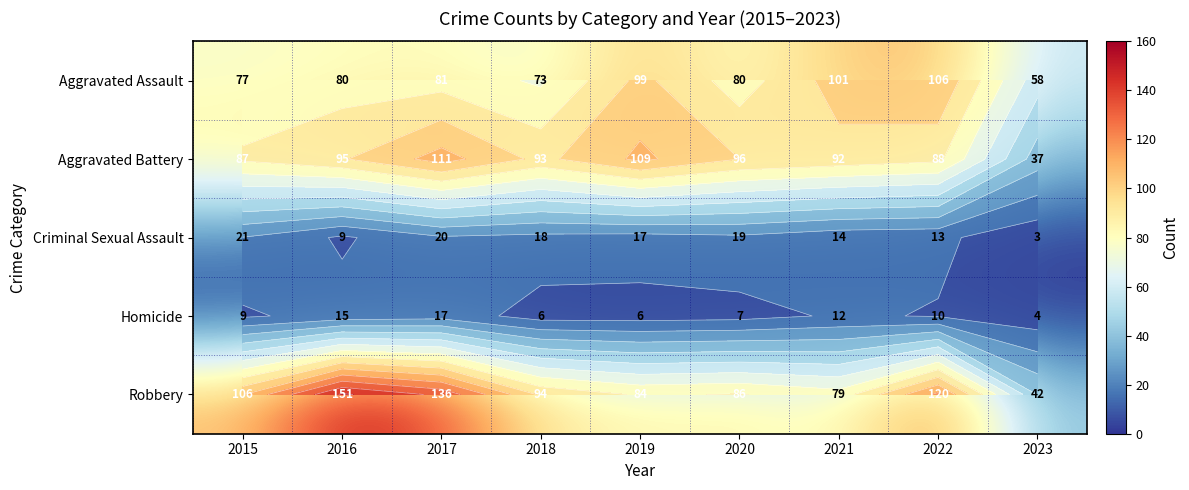

List the labels in order of Homicide value, smallest first.

2023, 2018, 2019, 2020, 2015, 2022, 2021, 2016, 2017